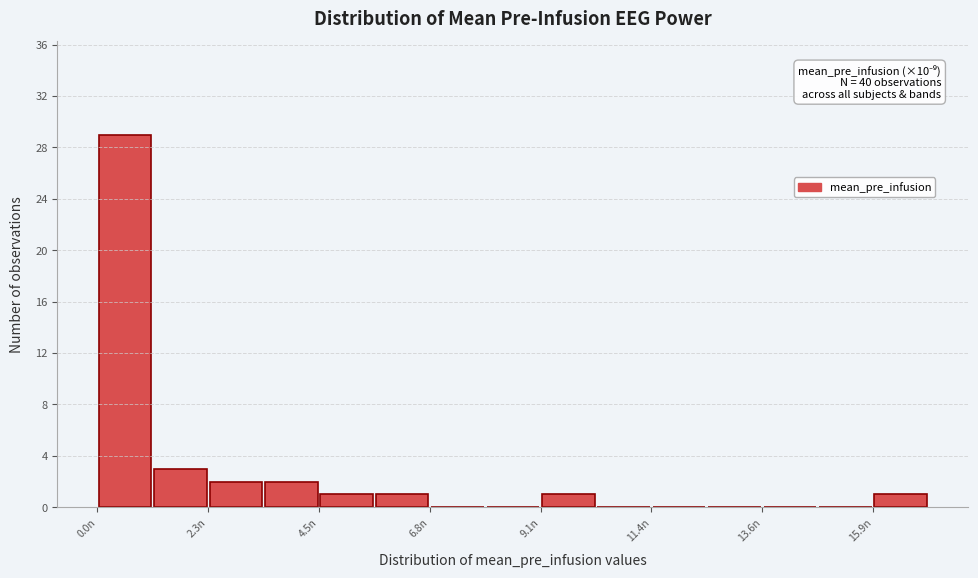

Around what value on the x-axis is the tallest bar? Give the approximate position of its centre, as read against the axis.

0.5